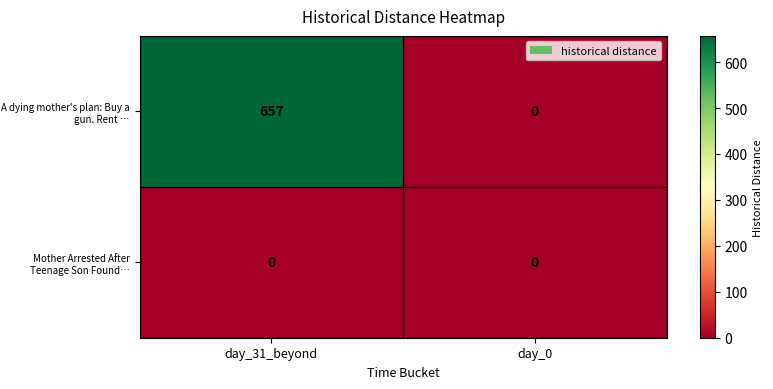

Which series changed the most between day_31_beyond and day_0?

A dying mother's plan: Buy a gun. Rent …